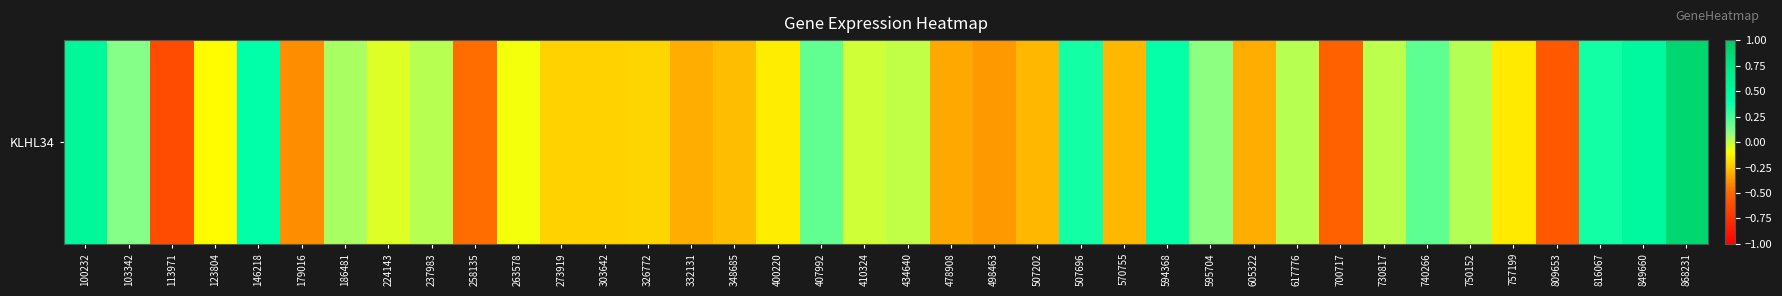

How many negative values are there?

21